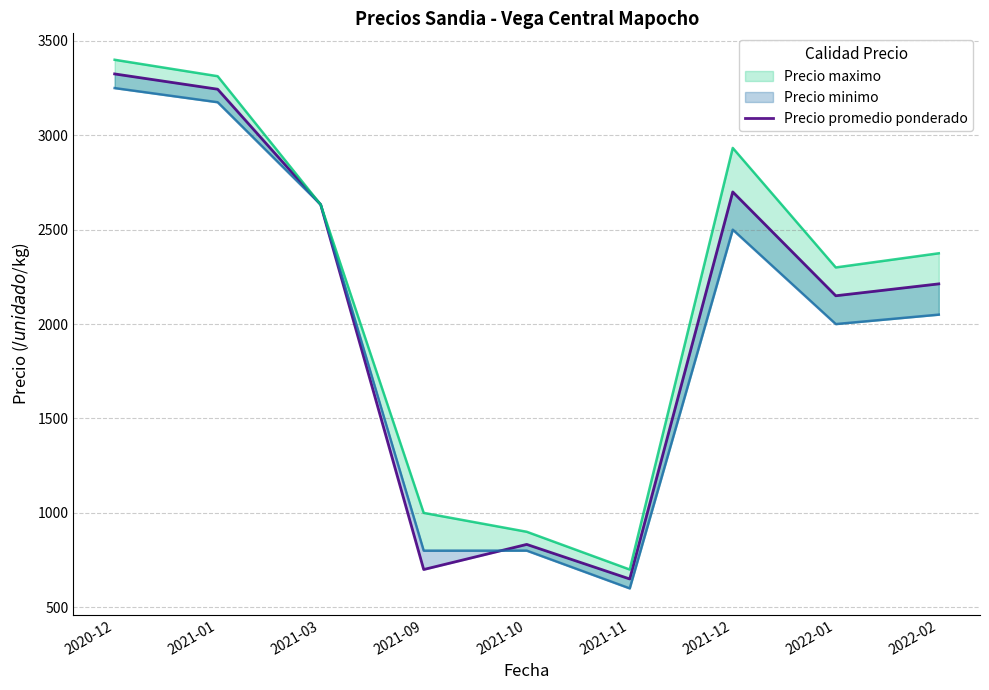

What is the approximate value at 2021-12, to the nearest 50?

2700